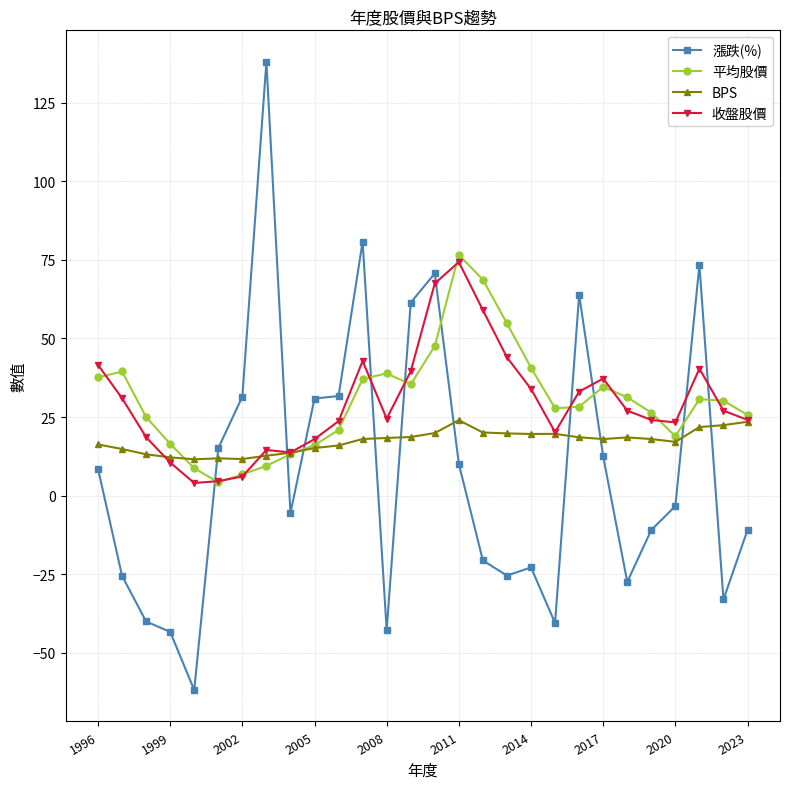

What is the difference between the maximum and minimum values in the BPS series?

12.4